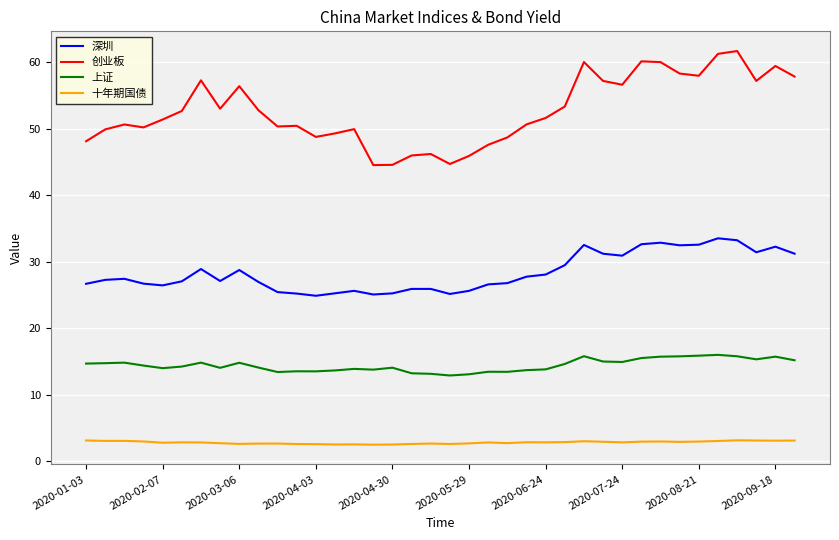

At how many categories does at least one series exceed 15?

38